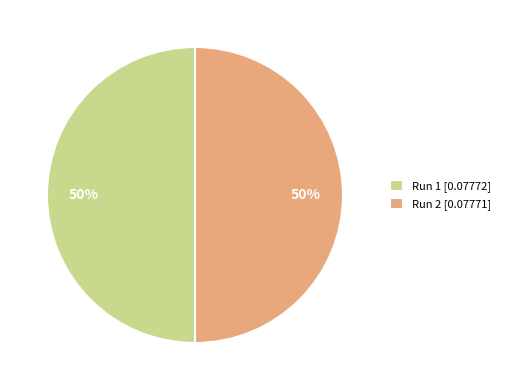

Is the sum of Run 1 [0.07772] and Run 2 [0.07771] greater than half?

Yes